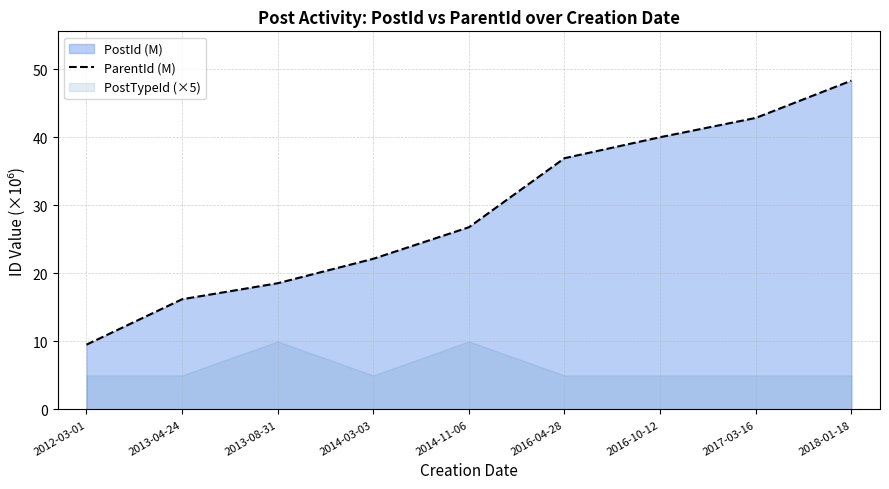

How many data points are less than 26?

4